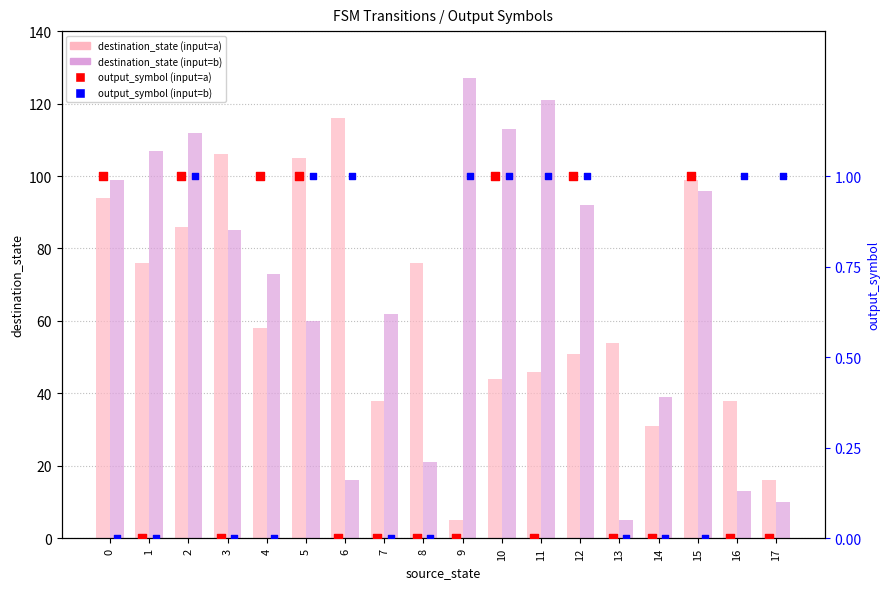

Which series has the largest total across all categories?

destination_state (input=b)